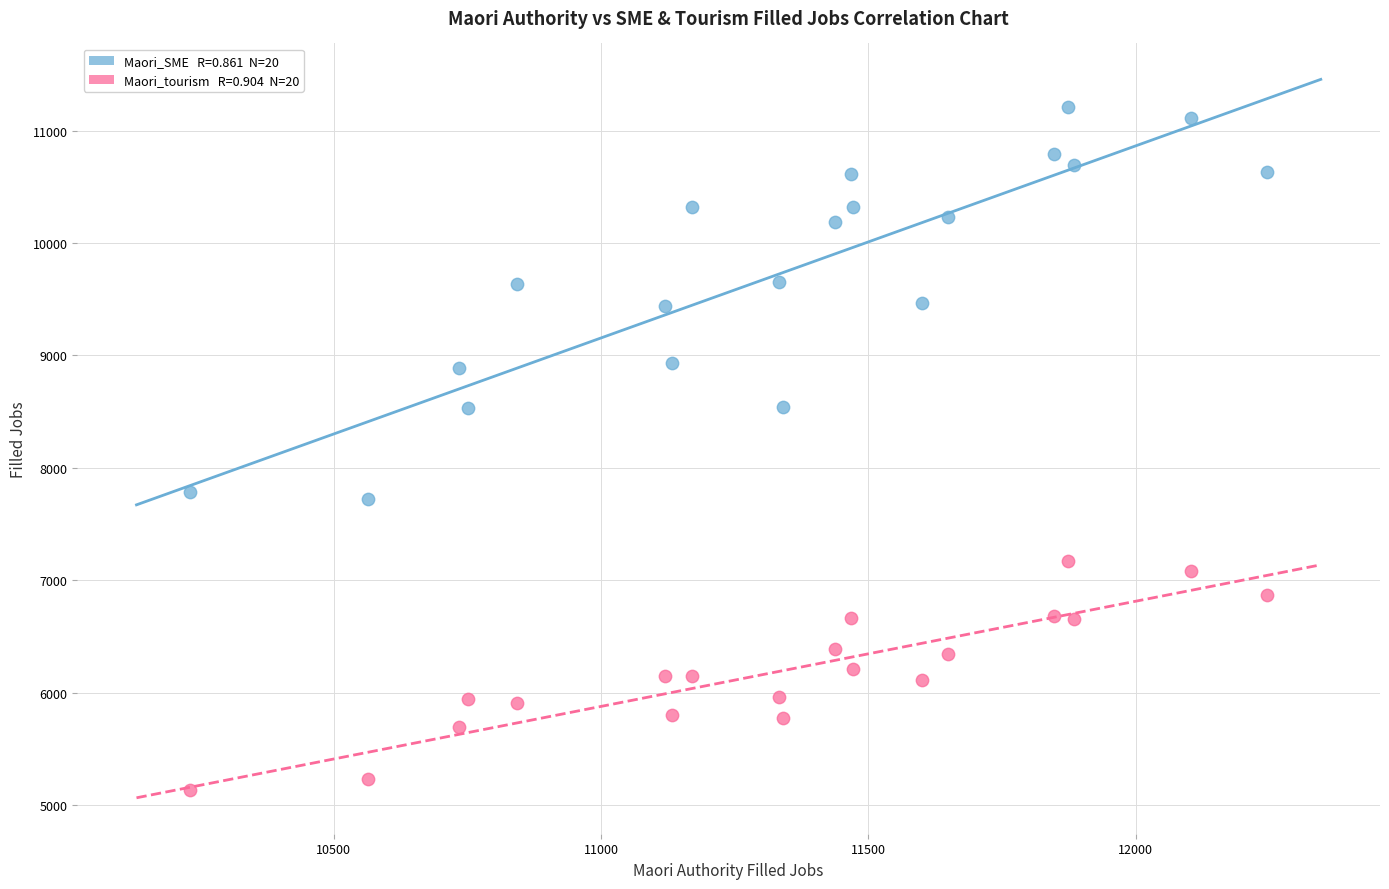

Across all data points, what is the range of X values (max minus min)?

2015